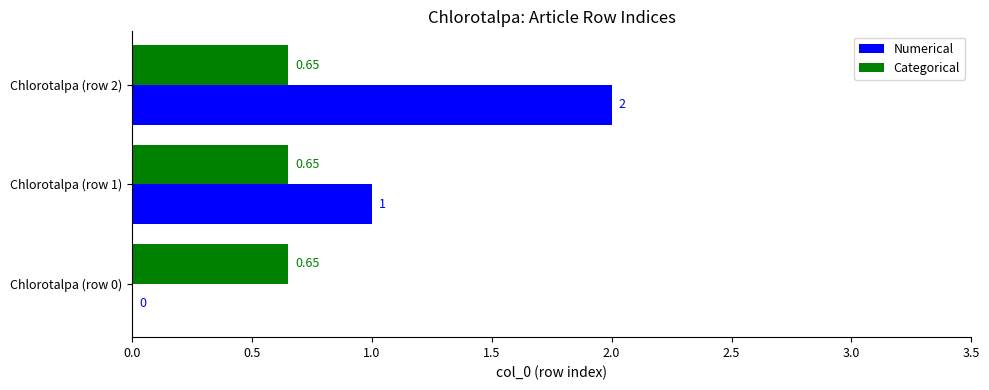

Which series changed the most between Chlorotalpa (row 0) and Chlorotalpa (row 1)?

Numerical